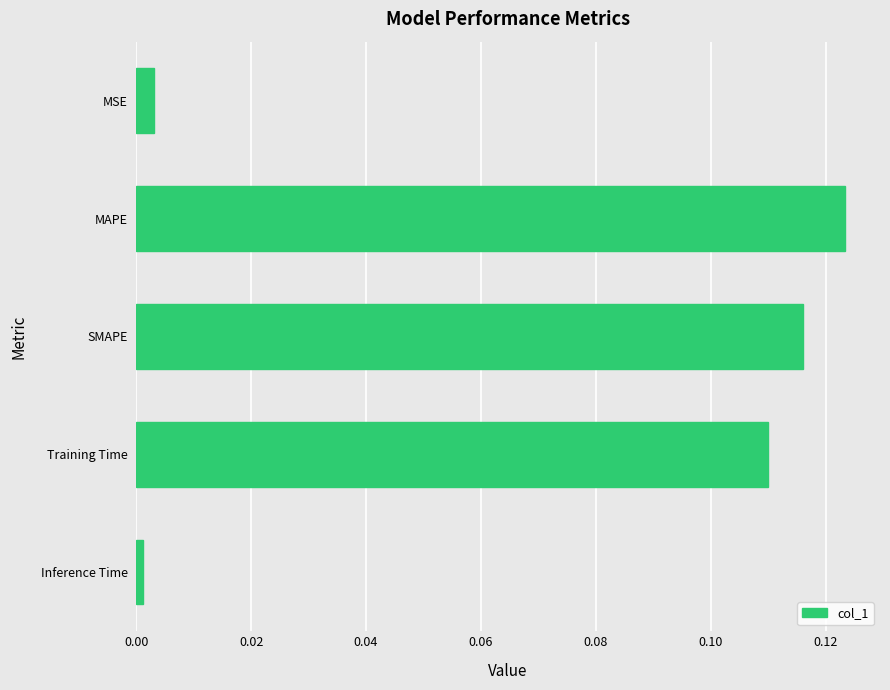

At which category does the chart reach its peak across all series?

MAPE